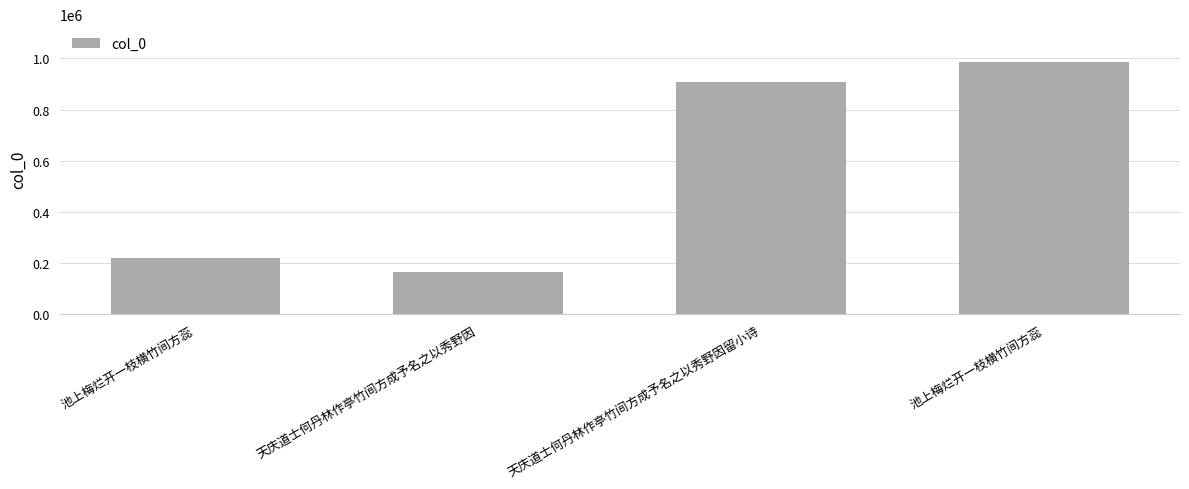

At which label is the value closest to 576303?

天庆道士何丹林作亭竹间方成予名之以秀野因留小诗